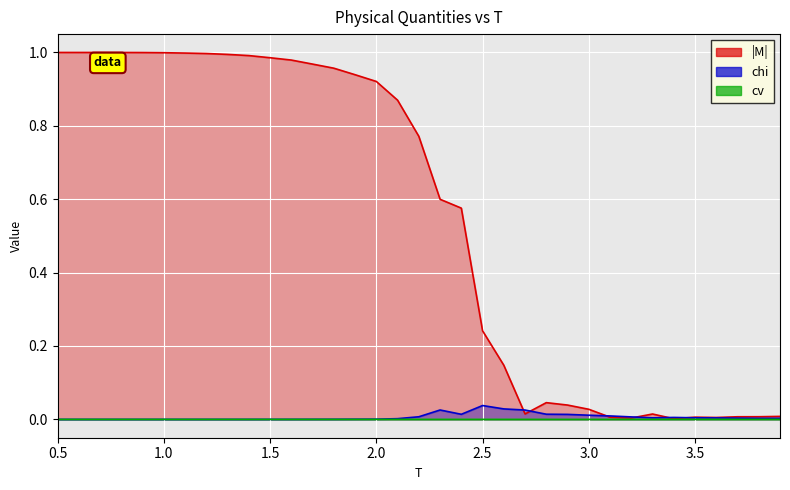

Rank the categories by |M| value from lowest to highest.

3.4, 3.2, 3.6, 3.5, 3.1, 3.7, 3.8, 3.9, 3.3, 2.7, 3.0, 2.9, 2.8, 2.6, 2.5, 2.4, 2.3, 2.2, 2.1, 2.0, 1.9, 1.8, 1.7, 1.6, 1.5, 1.4, 1.3, 1.2, 1.1, 1.0, 0.9, 0.8, 0.6, 0.7, 0.5